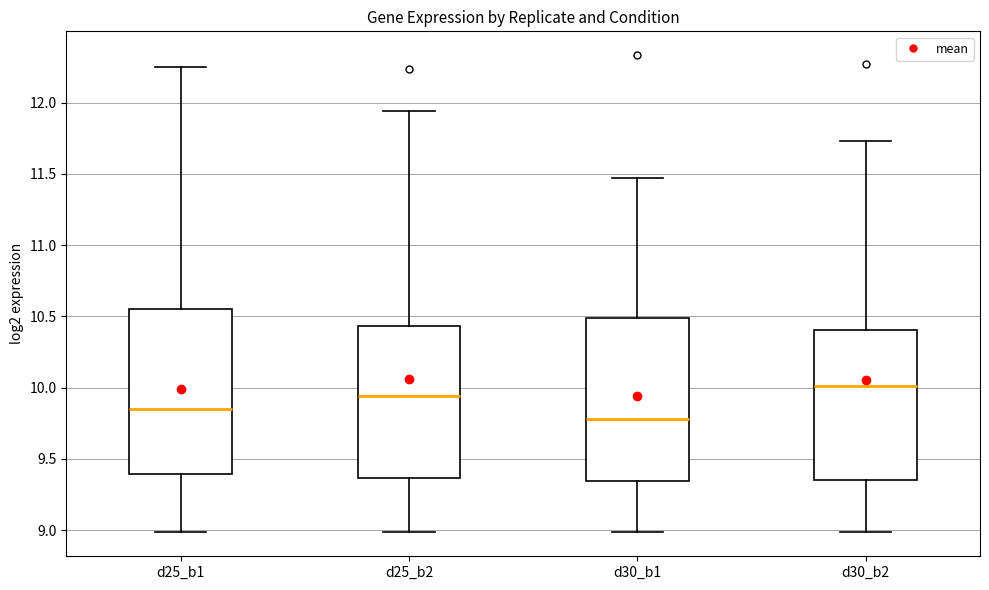

Which box has the lowest median line?

d30_b1